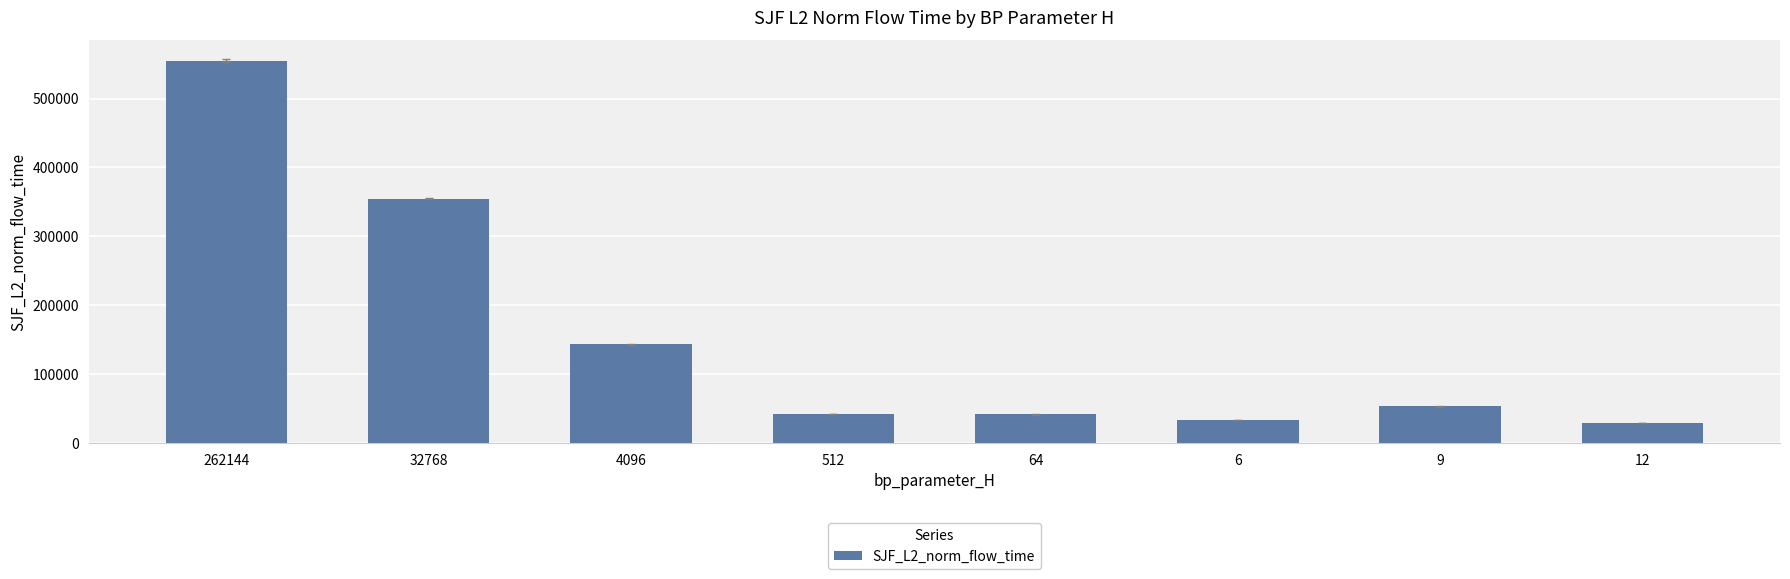

At which category does the chart reach its peak across all series?

262144